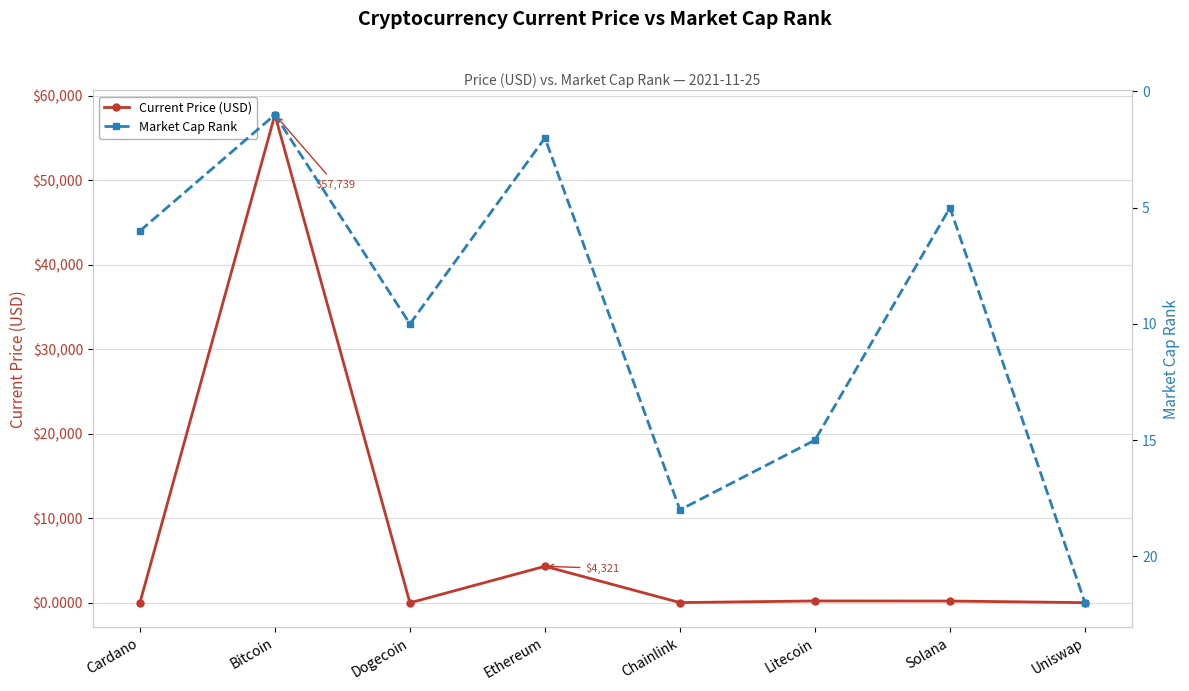

Between Dogecoin and Uniswap, which series saw the biggest shift?

Current Price (USD)